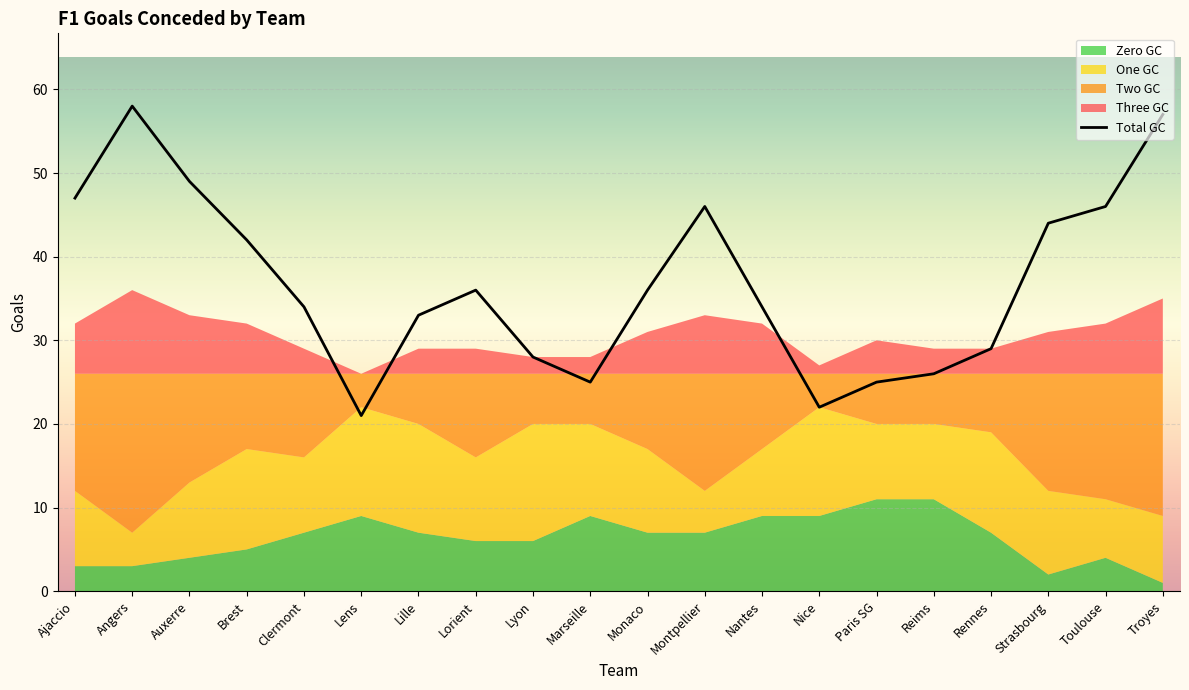

True or false: sum_f1_zero_gc and suml6_f1_gc intersect in this chart.

False